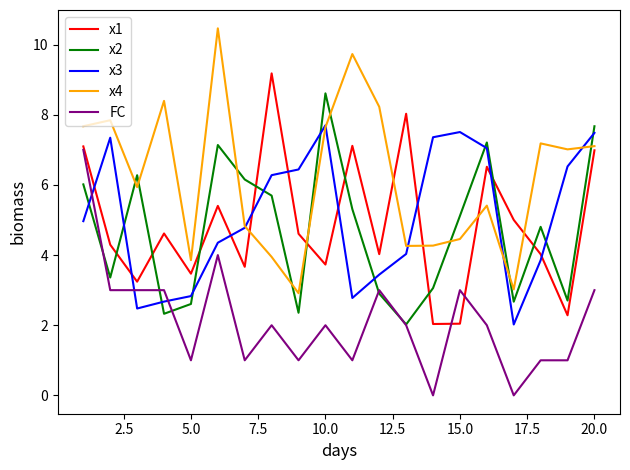

How many interior local valleys does the x4 series have?

6